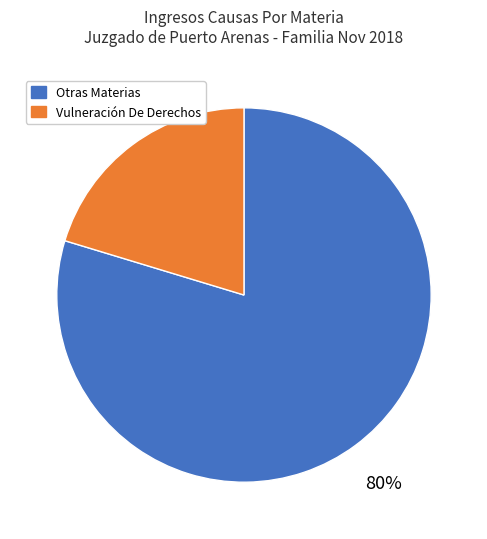

What percentage is the Otras Materias slice, to the nearest percent?

80%